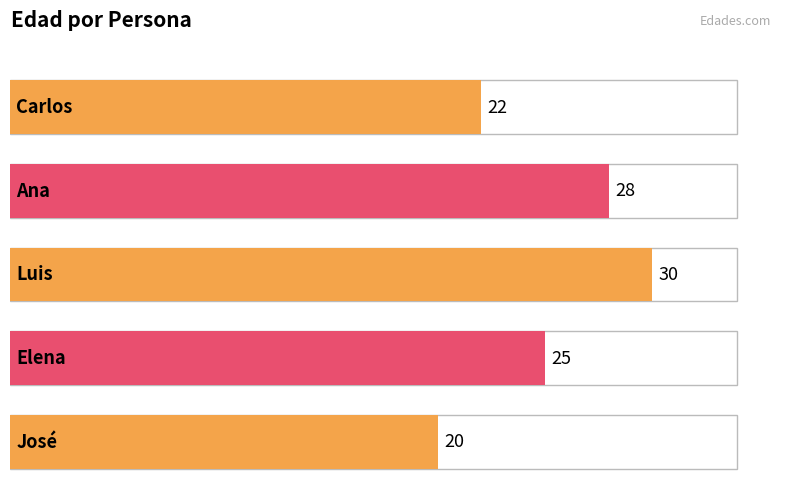

What is the label of the 5th bar from the right?

Carlos